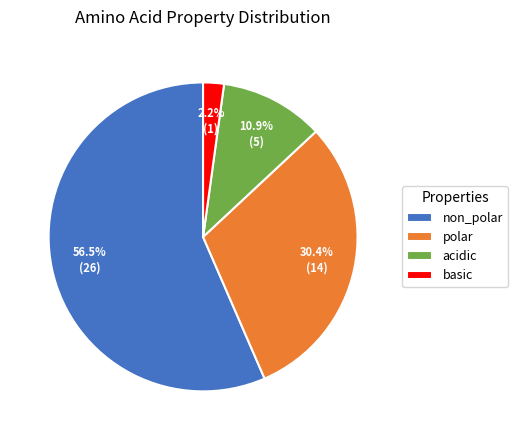

Is it true that polar is 19% of the pie?

False